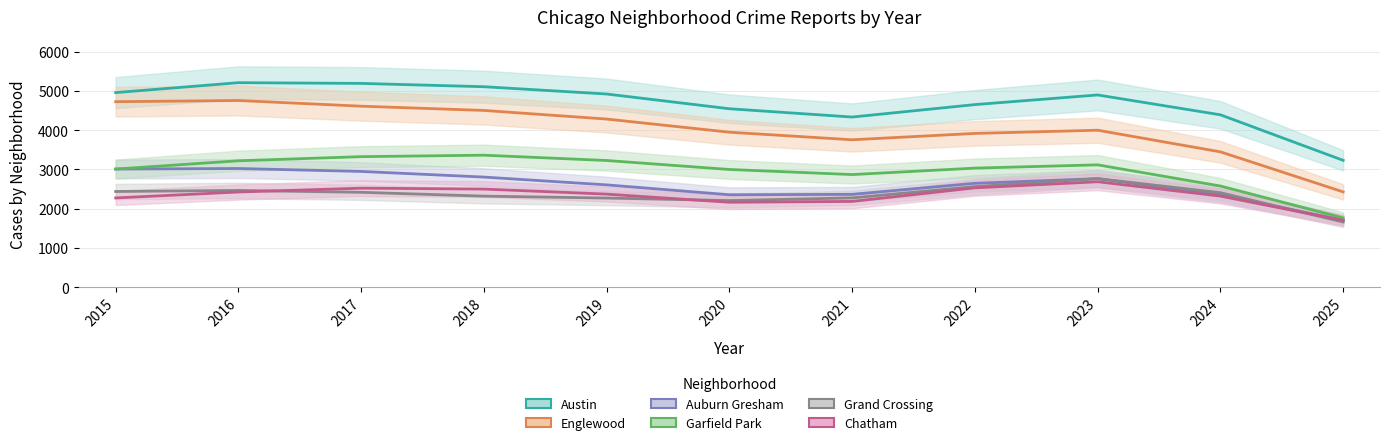

Reading left to right, extract all data points from this chart.

Austin: 2015=4955.4	2016=5208.0	2017=5189.7	2018=5105.3	2019=4919.5	2020=4543.7	2021=4332.5	2022=4650.0	2023=4895.5	2024=4389.4	2025=3229.0
Englewood: 2015=4723.9	2016=4753.8	2017=4609.3	2018=4500.9	2019=4281.0	2020=3946.5	2021=3753.4	2022=3915.5	2023=3996.9	2024=3445.4	2025=2425.4
Auburn Gresham: 2015=3007.6	2016=3021.2	2017=2946.9	2018=2803.1	2019=2604.2	2020=2352.5	2021=2363.3	2022=2643.9	2023=2763.2	2024=2348.4	2025=1705.7
Garfield Park: 2015=3006.6	2016=3218.3	2017=3323.5	2018=3360.8	2019=3225.3	2020=2996.6	2021=2867.0	2022=3031.4	2023=3114.5	2024=2574.8	2025=1762.2
Grand Crossing: 2015=2435.7	2016=2462.6	2017=2414.9	2018=2317.6	2019=2268.4	2020=2204.4	2021=2272.4	2022=2559.4	2023=2763.6	2024=2404.6	2025=1659.3
Chatham: 2015=2271.5	2016=2422.5	2017=2520.1	2018=2497.8	2019=2367.9	2020=2161.3	2021=2182.9	2022=2528.2	2023=2683.9	2024=2317.9	2025=1699.0